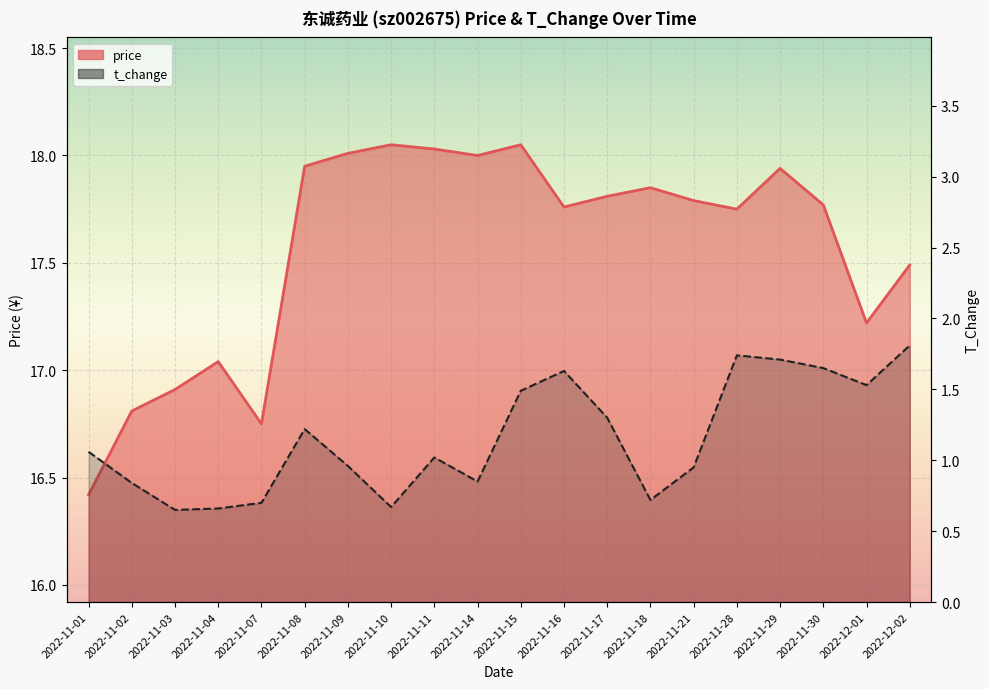

How many data points in t_change are above 1?

11